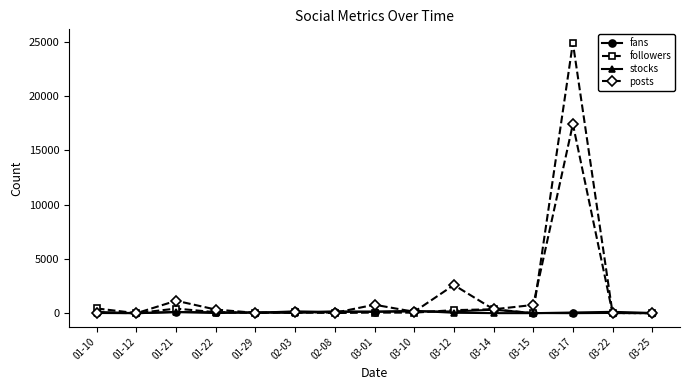

At which label does followers first exceed 56?

01-10